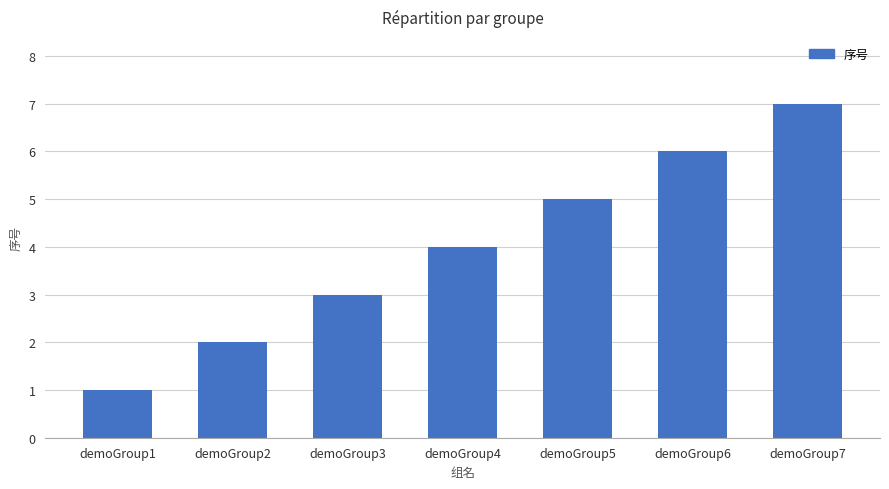

How many bars are there in total?

7